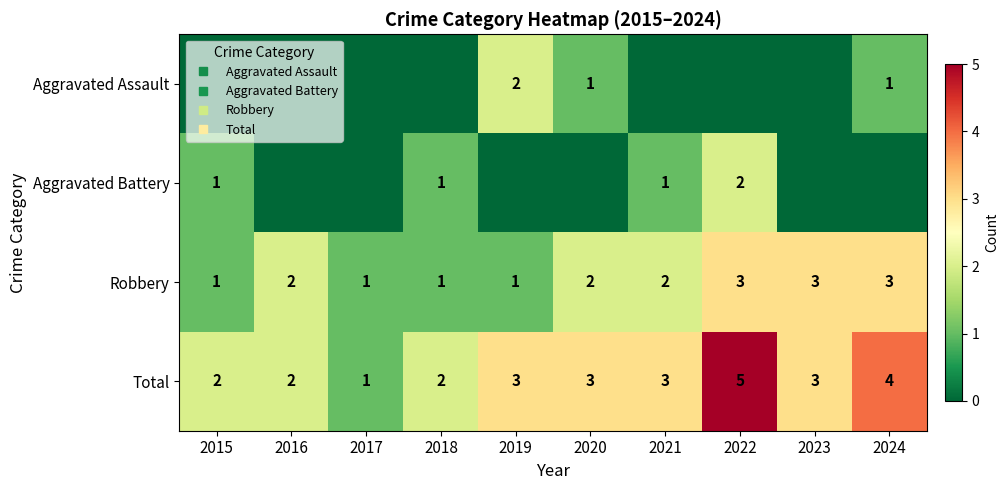

What is the total value across all series at 2023?

6